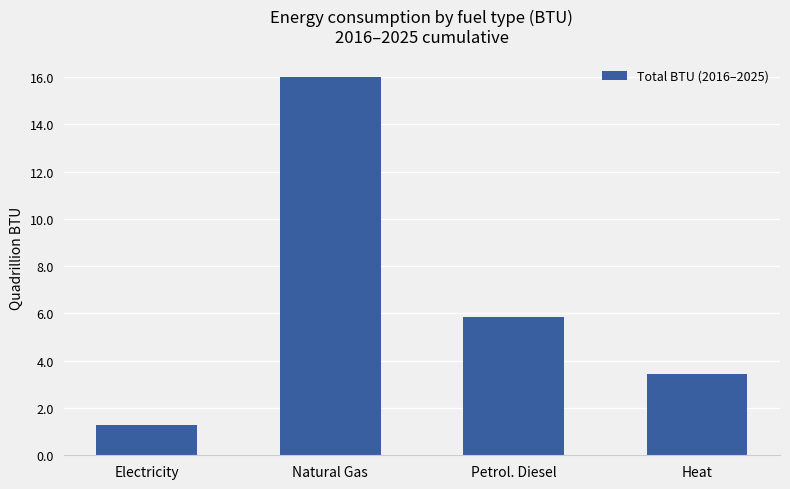

What is the sum of the values at Natural Gas and Heat?

19403675404958564